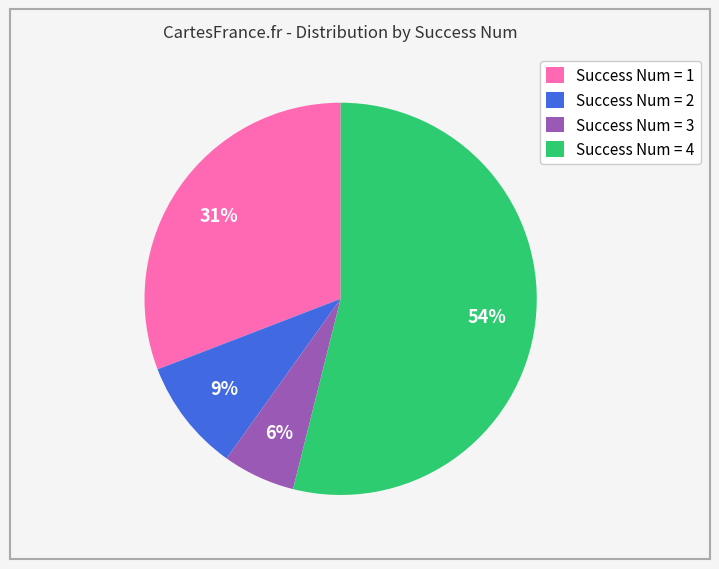

Approximately how many times larger is the value at Success Num = 4 compared to Success Num = 1?

1.7